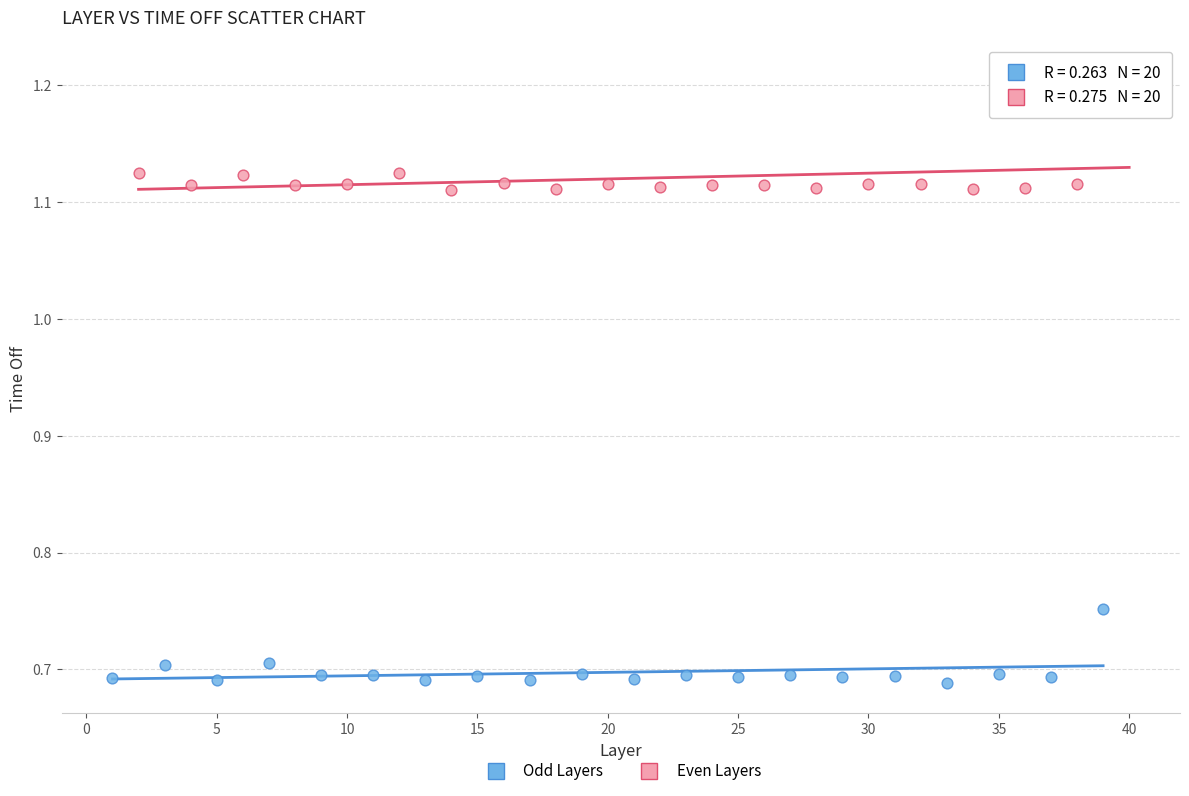

Which series contains the highest Y value?

Even Layers